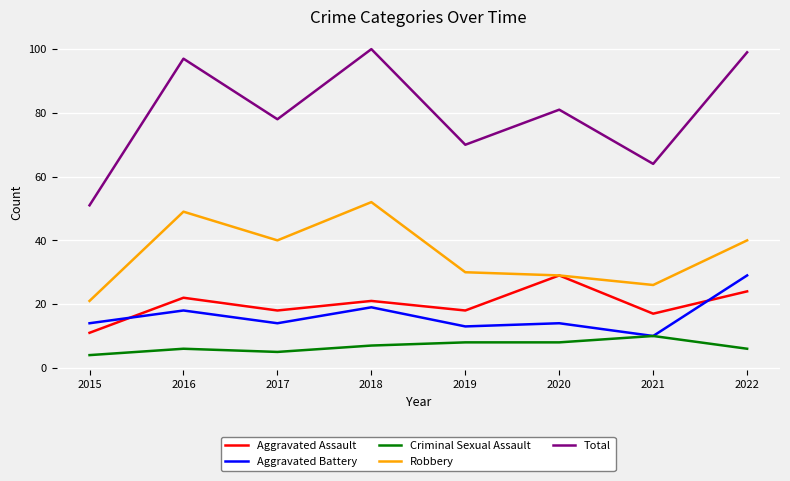

True or false: Aggravated Battery and Total intersect in this chart.

False